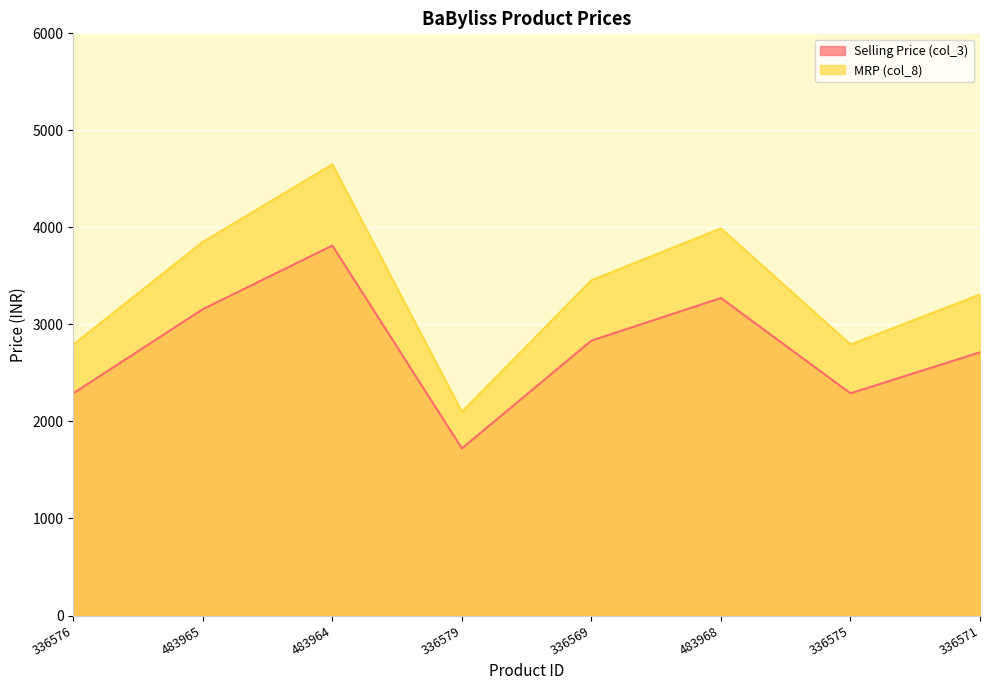

How many values in the Selling Price (col_3) series are below 2833?

4